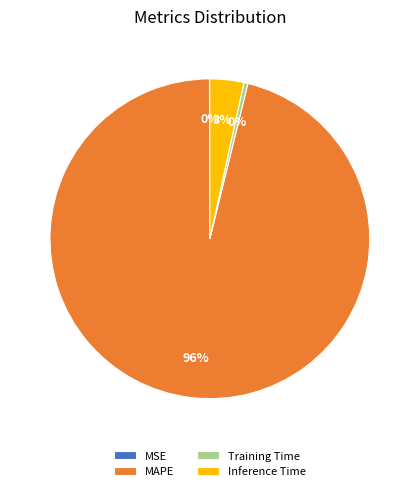

To the nearest percent, what is the average slice percentage?

25%